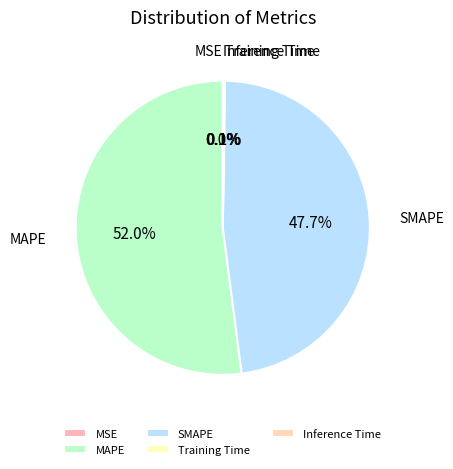

Which category has the biggest portion of the pie?

MAPE